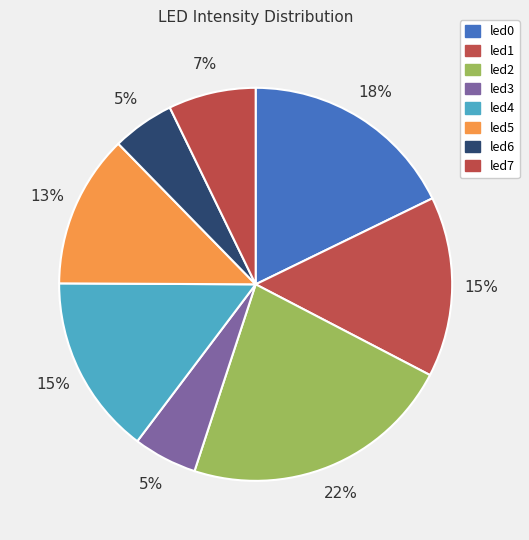

To the nearest percent, what portion does led7 represent?

7%